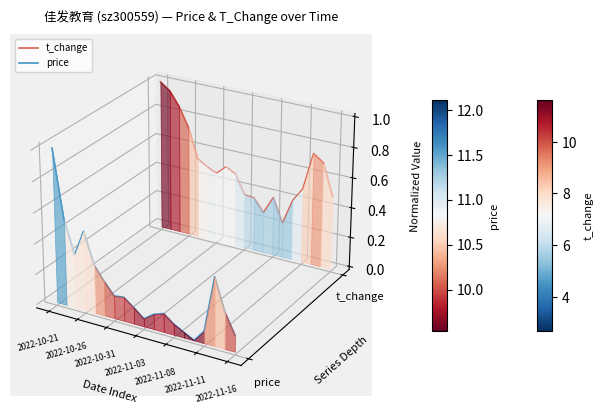

Is the value of price at 2022-10-26 greater than the value of t_change at 12?

No